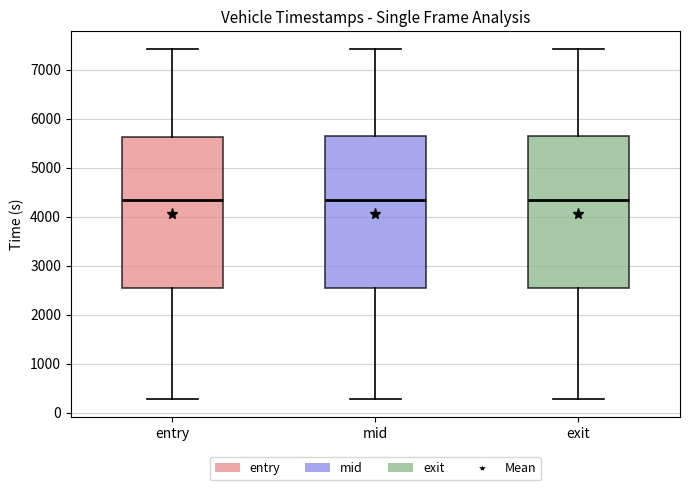

Reading left to right, transcribe this box plot: for each box, give where its median line is, the range the box spans, and where its two whiskers end, as read against the y-axis. The values are not printed on the chart, so give them approximately, as read against the axis.

entry: median 4300, box 2500 to 5600, whiskers 300 to 7400
mid: median 4300, box 2500 to 5600, whiskers 300 to 7400
exit: median 4300, box 2500 to 5600, whiskers 300 to 7400